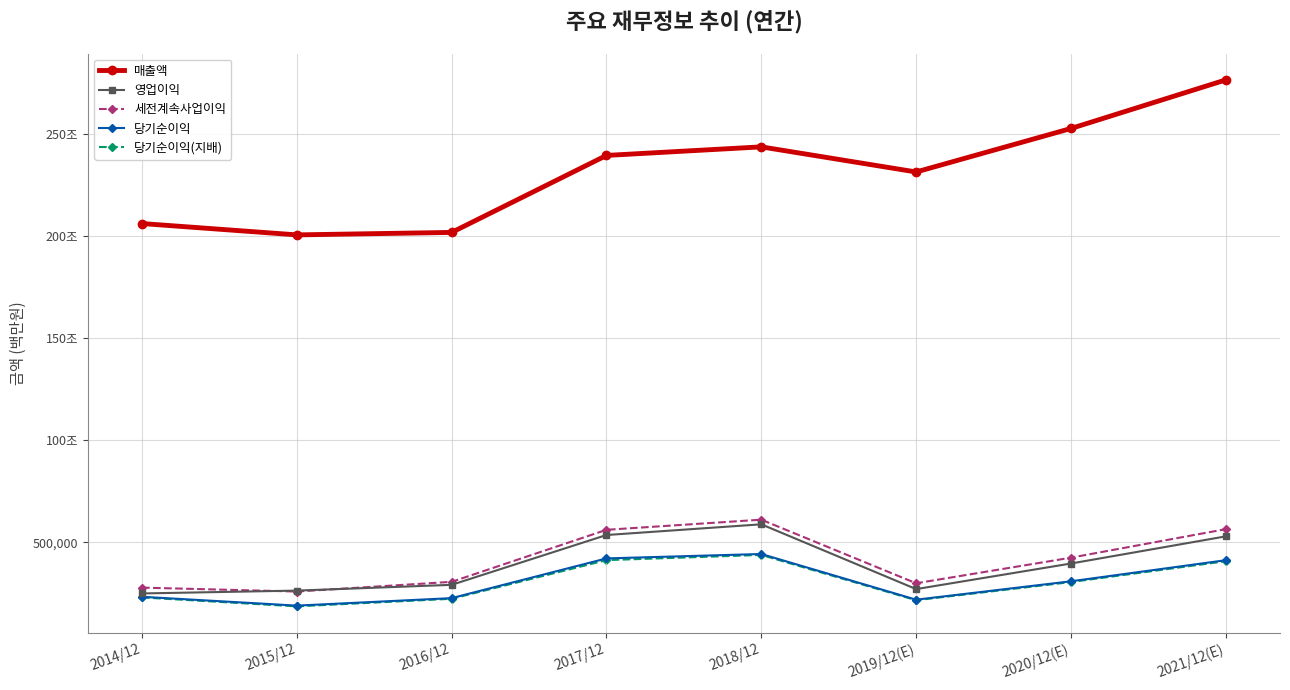

At which category does 세전계속사업이익 reach its first local peak?

2018/12